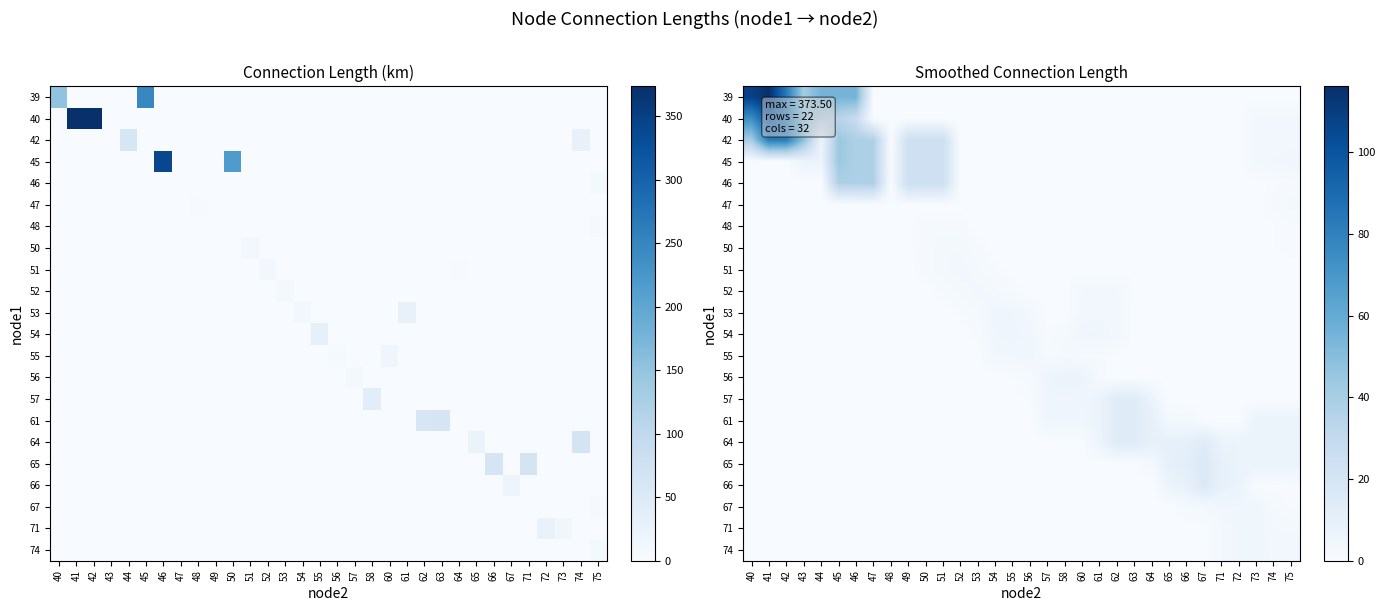

What is the total value across all series at 63?

41.9